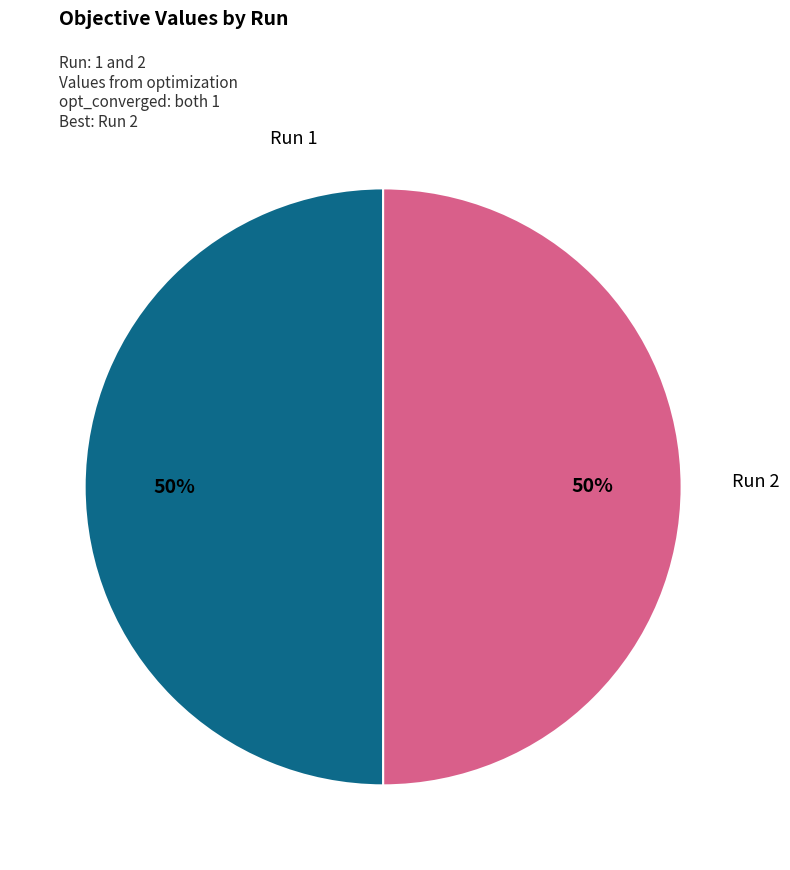

To the nearest percent, what percentage of the pie is Run 2?

50%